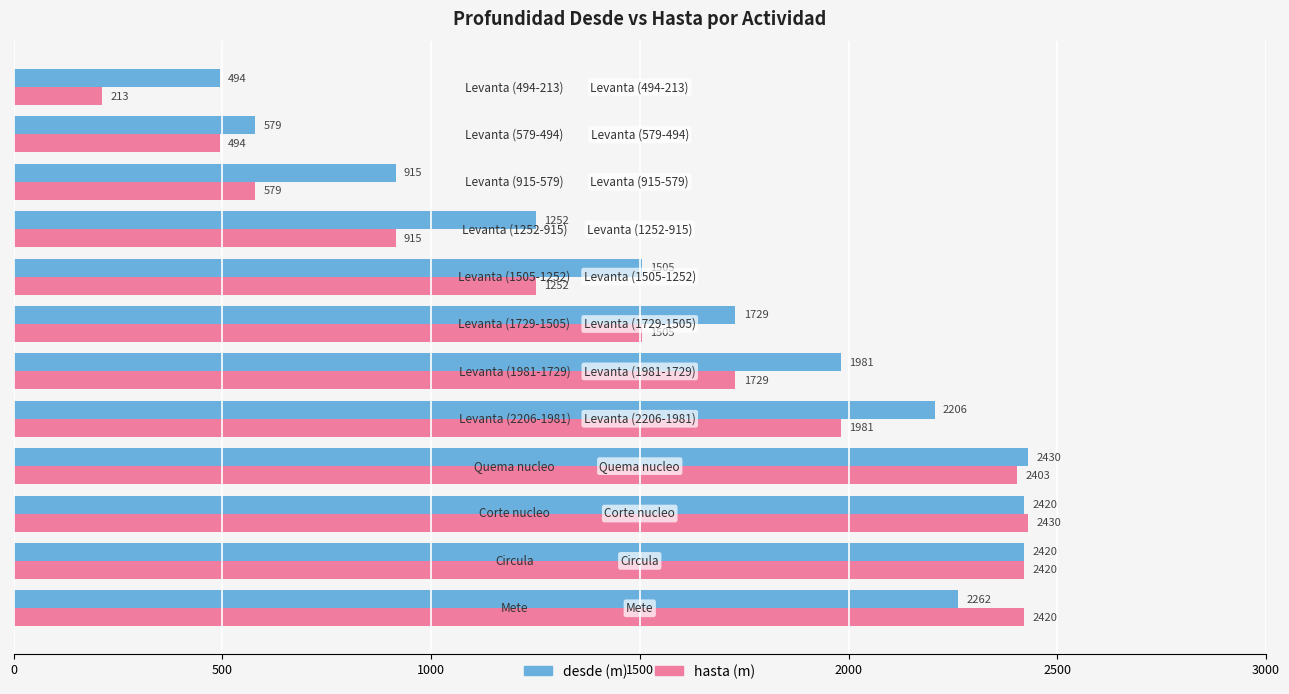

What is the greatest value displayed?

2429.6